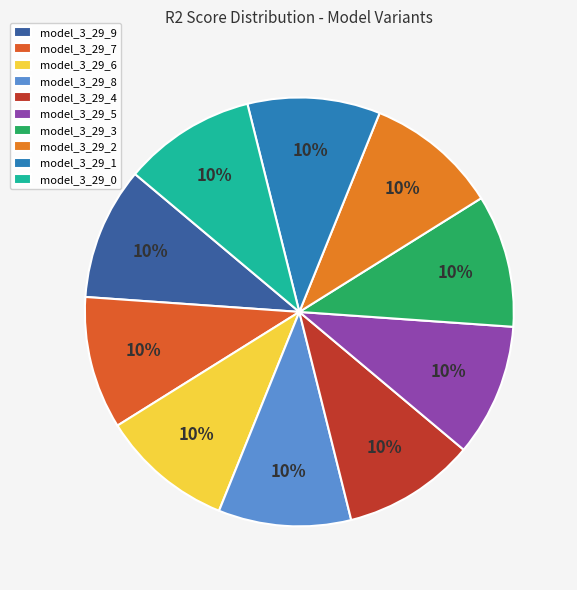

The model_3_29_5 slice represents 2% of the pie. True or false?

False